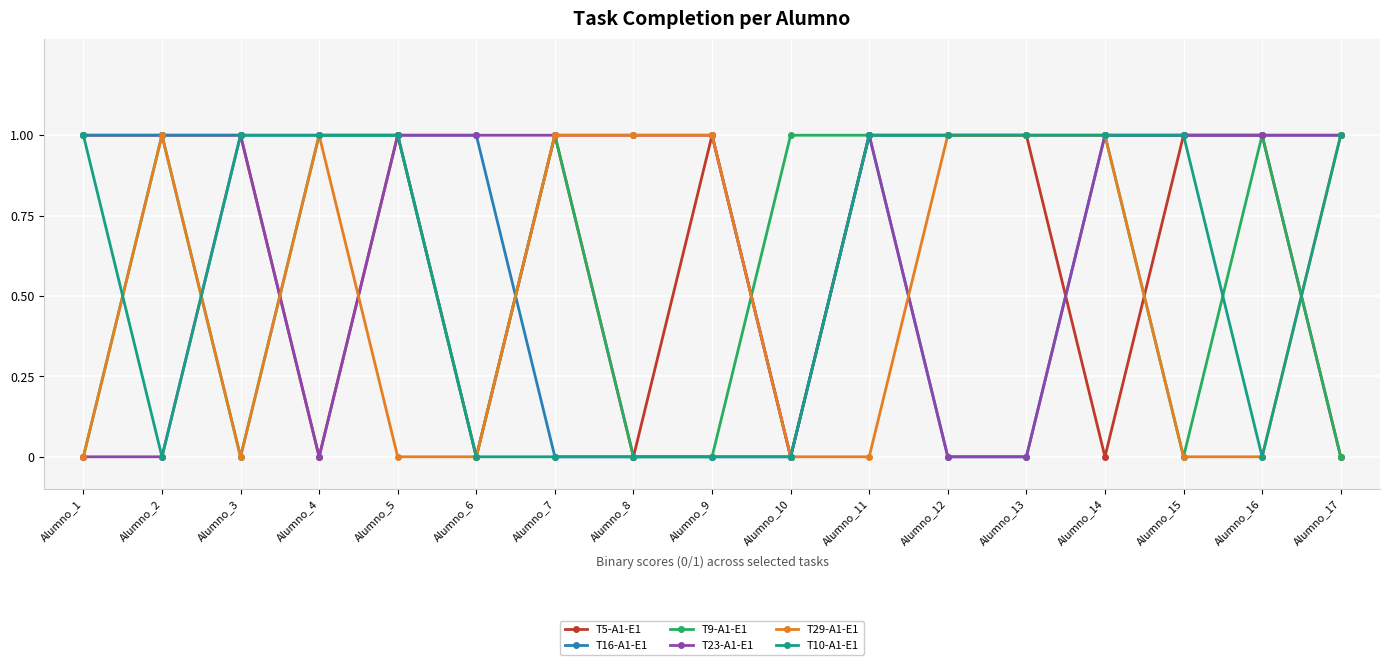

Between Alumno_4 and Alumno_14, which series saw the biggest shift?

T23-A1-E1